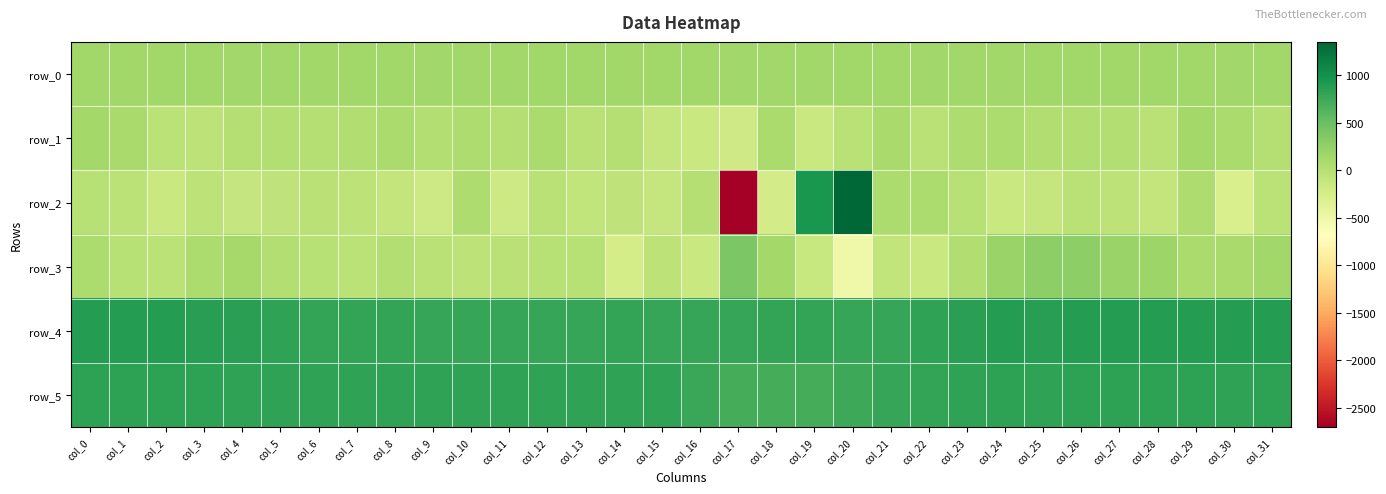

List the labels in order of row_4 value, smallest first.

col_21, col_13, col_20, col_12, col_9, col_16, col_10, col_11, col_15, col_17, col_19, col_8, col_14, col_18, col_7, col_6, col_22, col_5, col_4, col_23, col_25, col_3, col_24, col_30, col_1, col_26, col_29, col_28, col_31, col_0, col_2, col_27